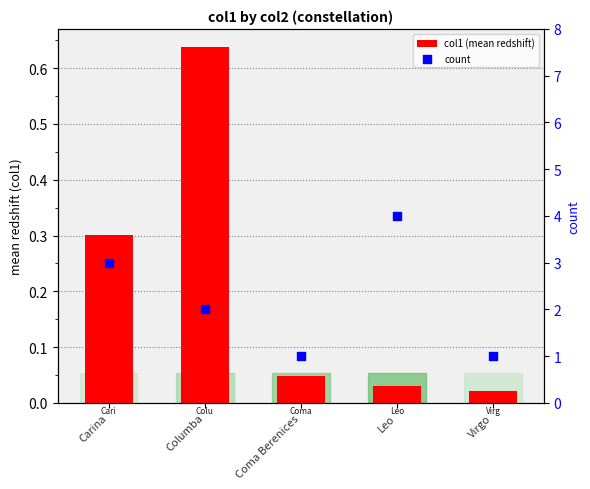

Which series has the largest total across all categories?

count